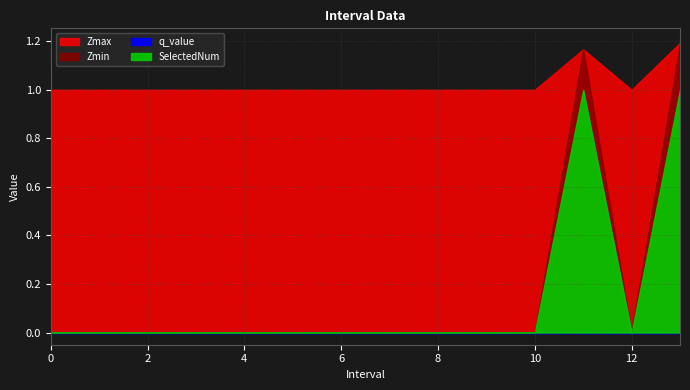

How many categories are shown in the chart?

14